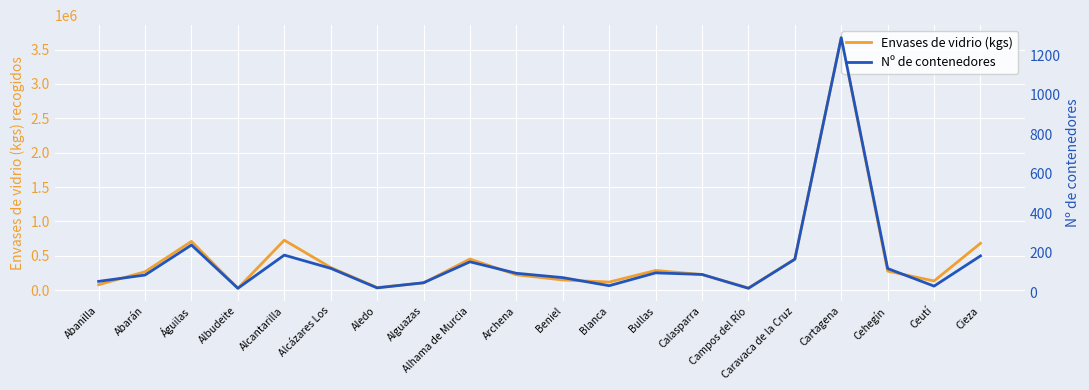

The Envases de vidrio (kgs) series shows 147560 at Beniel. True or false?

True